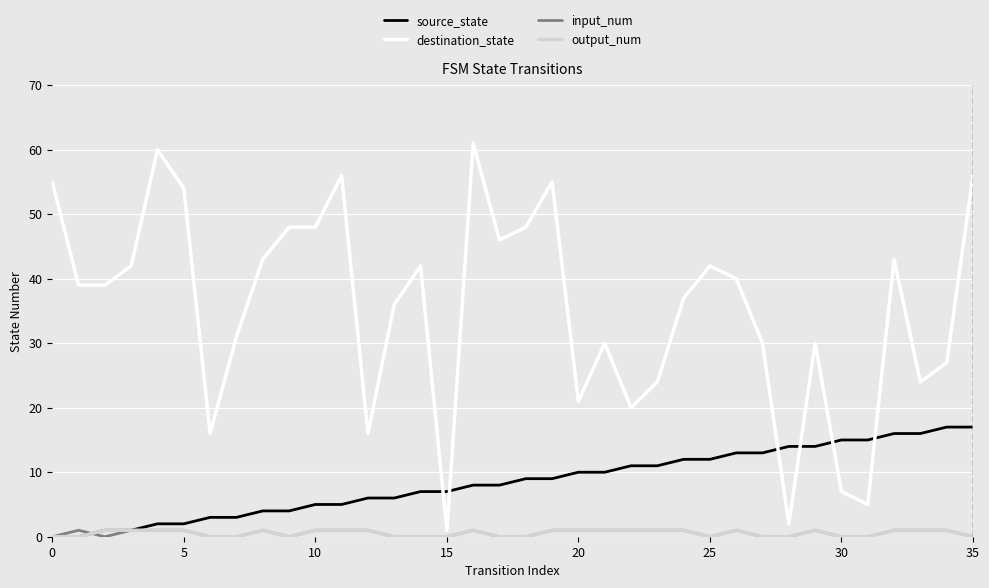

What is the difference between the maximum and minimum values in the source_state series?

17